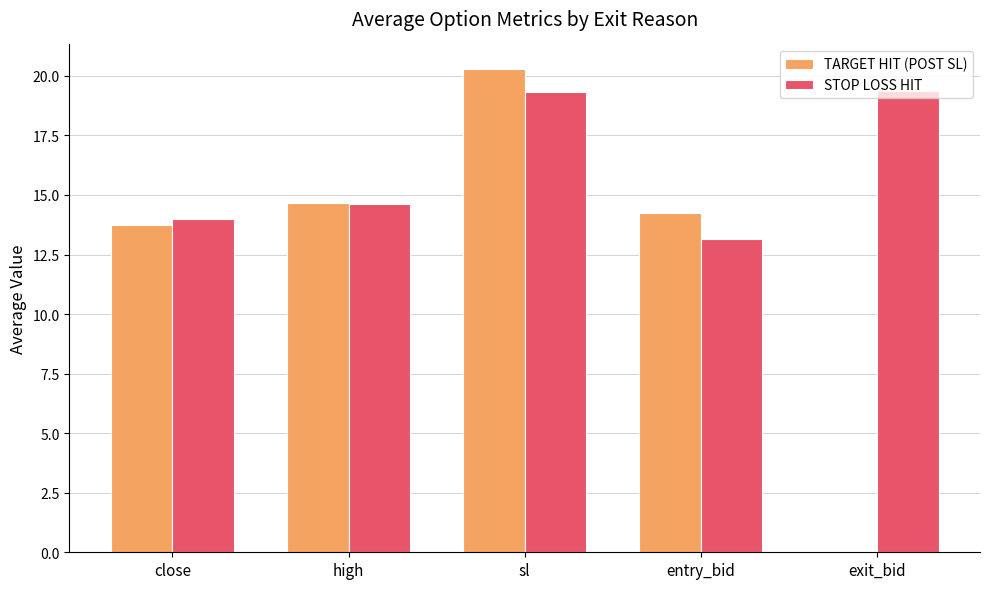

How many data points in TARGET HIT (POST SL) are above 14?

3